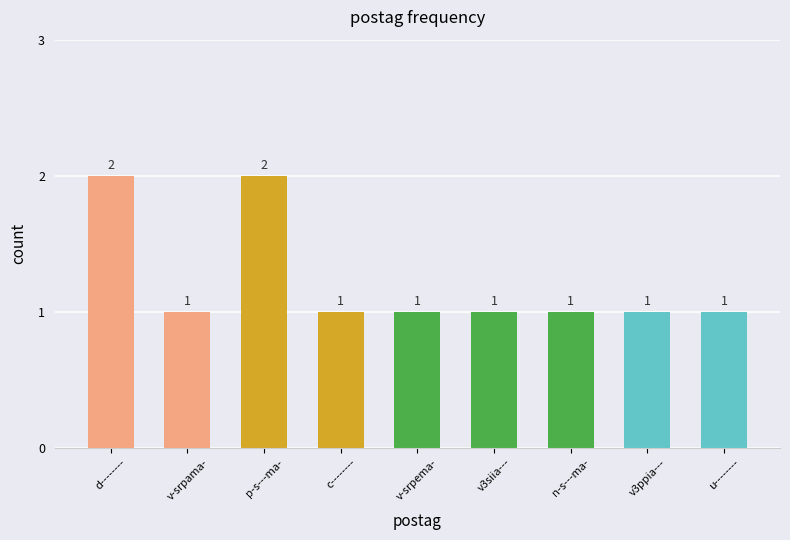

Reading left to right, list all the values displayed in this chart.

2	1	2	1	1	1	1	1	1